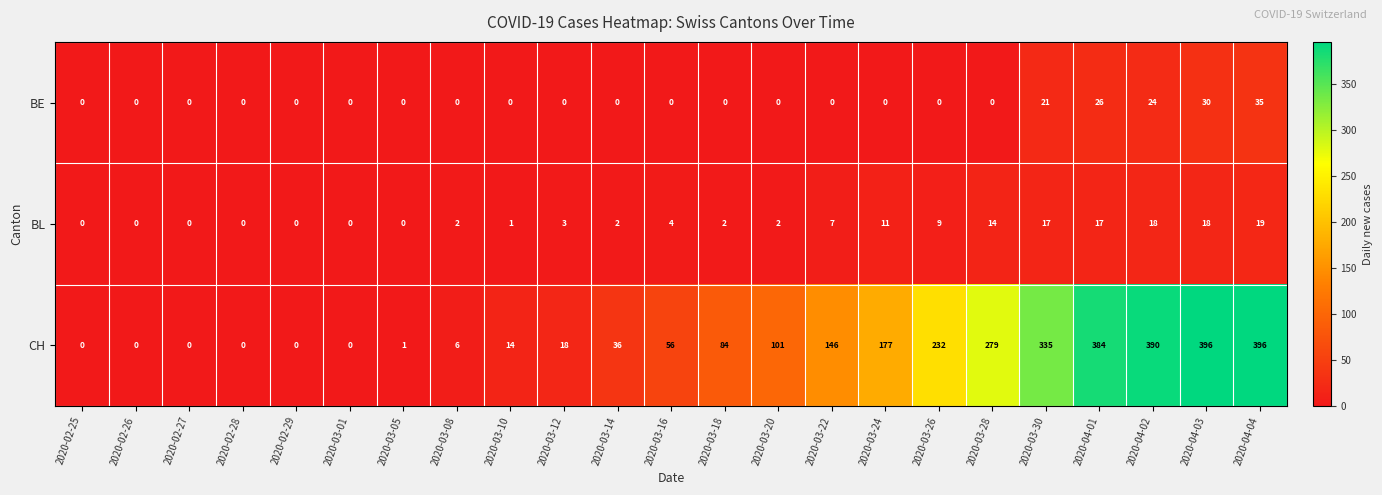

Which series has the largest total across all categories?

CH